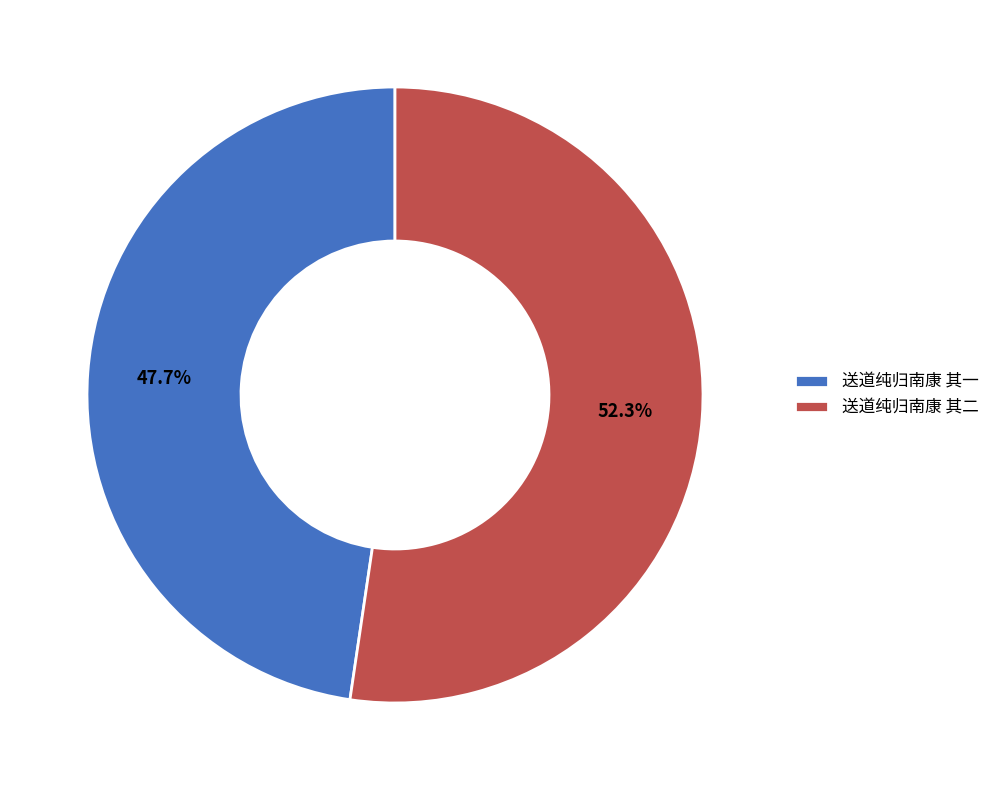

Which slice is the smallest?

送道纯归南康 其一